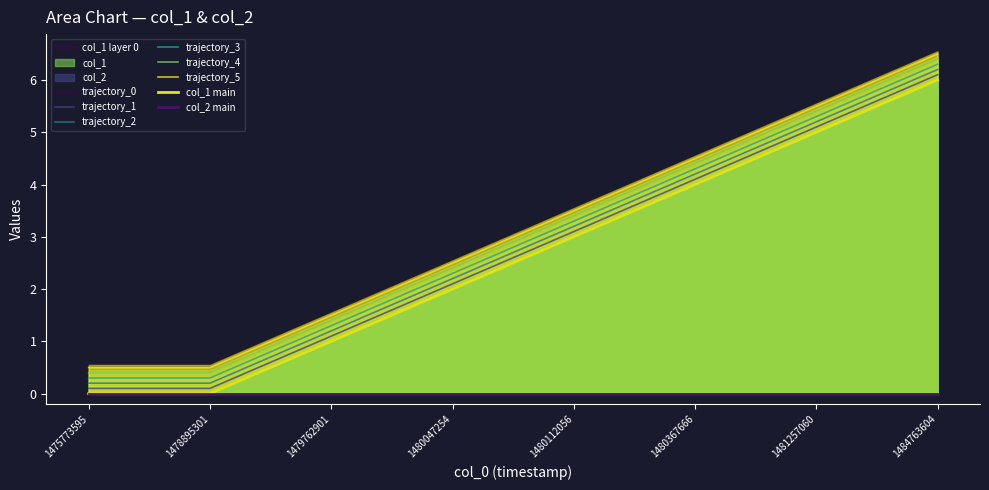

List the labels in order of value, largest first.

1484763604, 1481257060, 1480367666, 1480112056, 1480047254, 1479762901, 1475773595, 1478895301